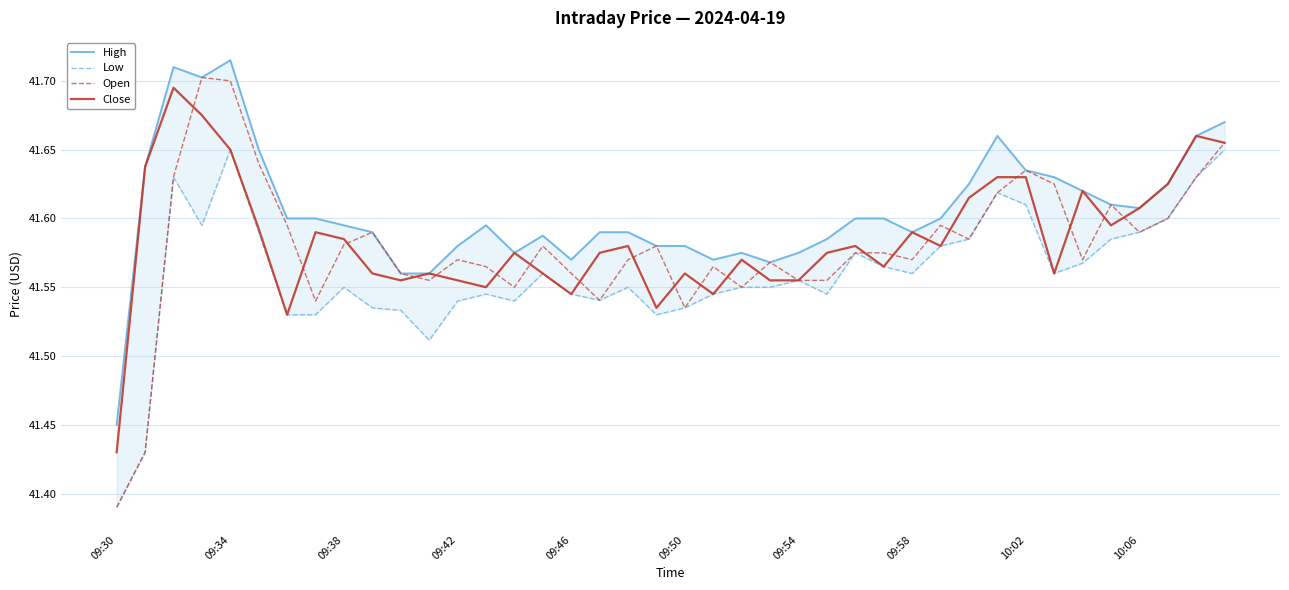

Does the chart have visible grid lines?

Yes